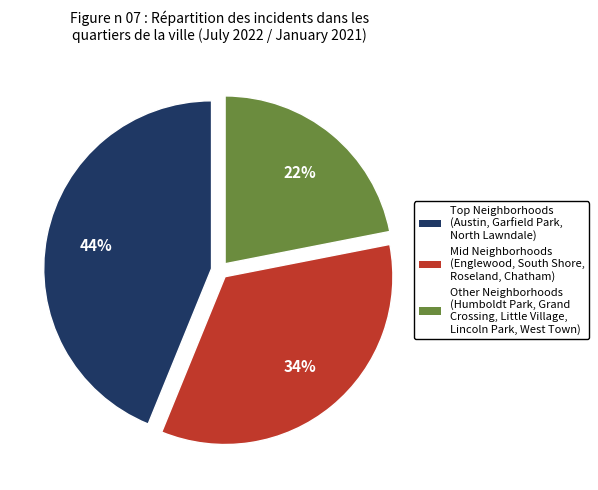

Count the number of slices in the pie.

3